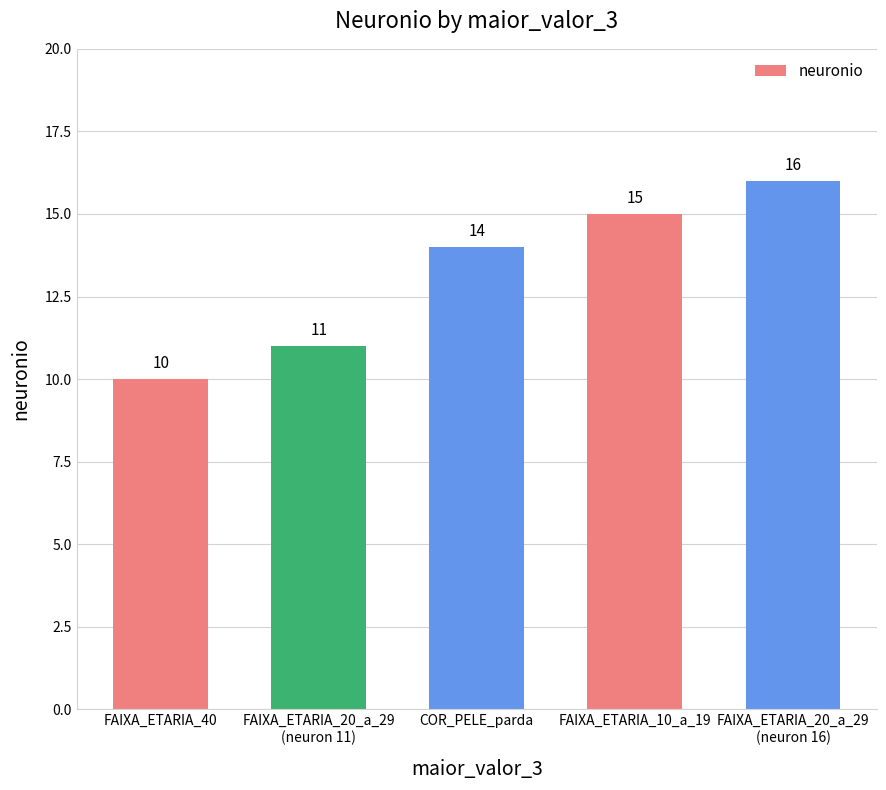

How many bars are there in total?

5